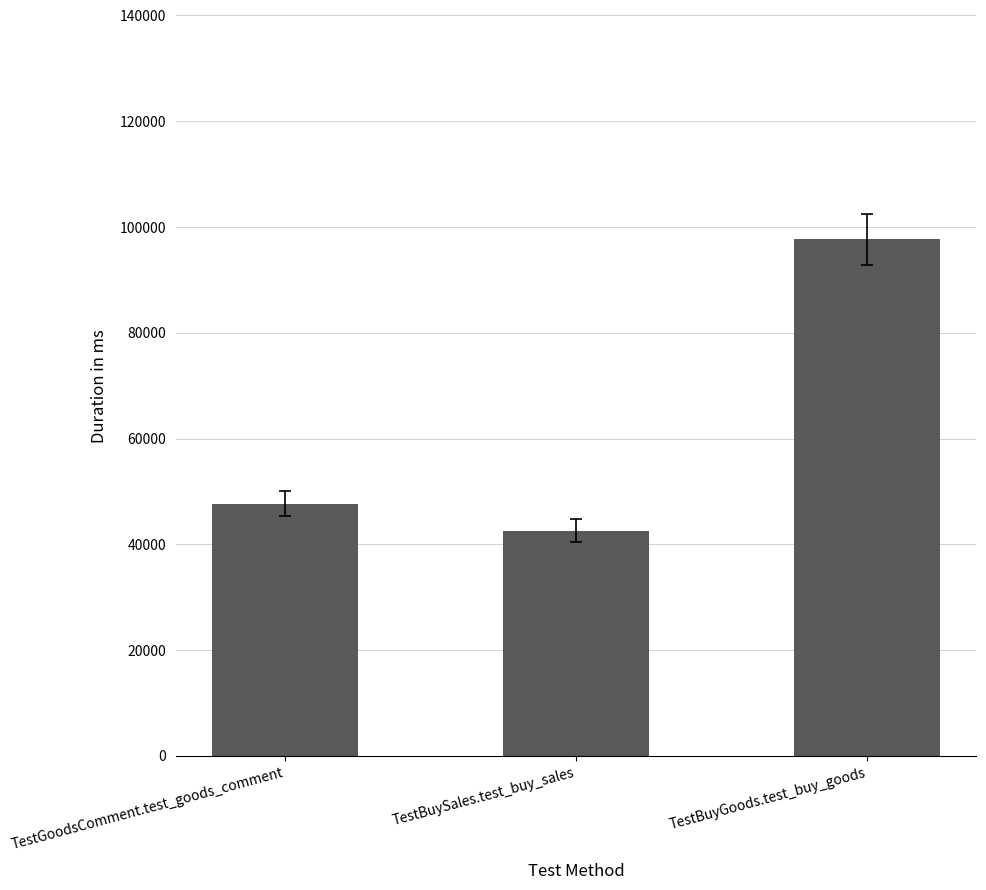

Rank the categories by value from lowest to highest.

TestBuySales.test_buy_sales, TestGoodsComment.test_goods_comment, TestBuyGoods.test_buy_goods